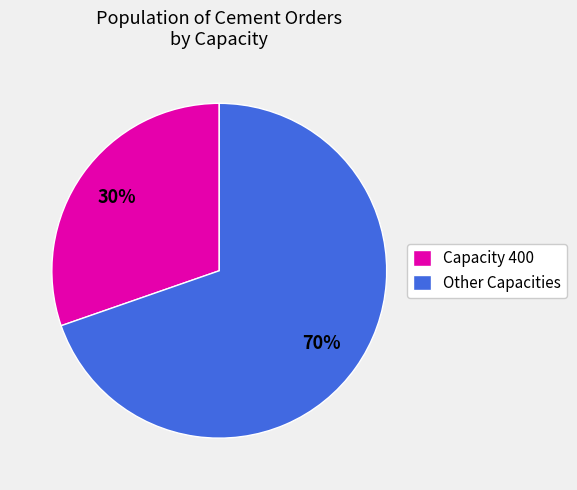

Is it true that Capacity 400 is 40% of the pie?

False